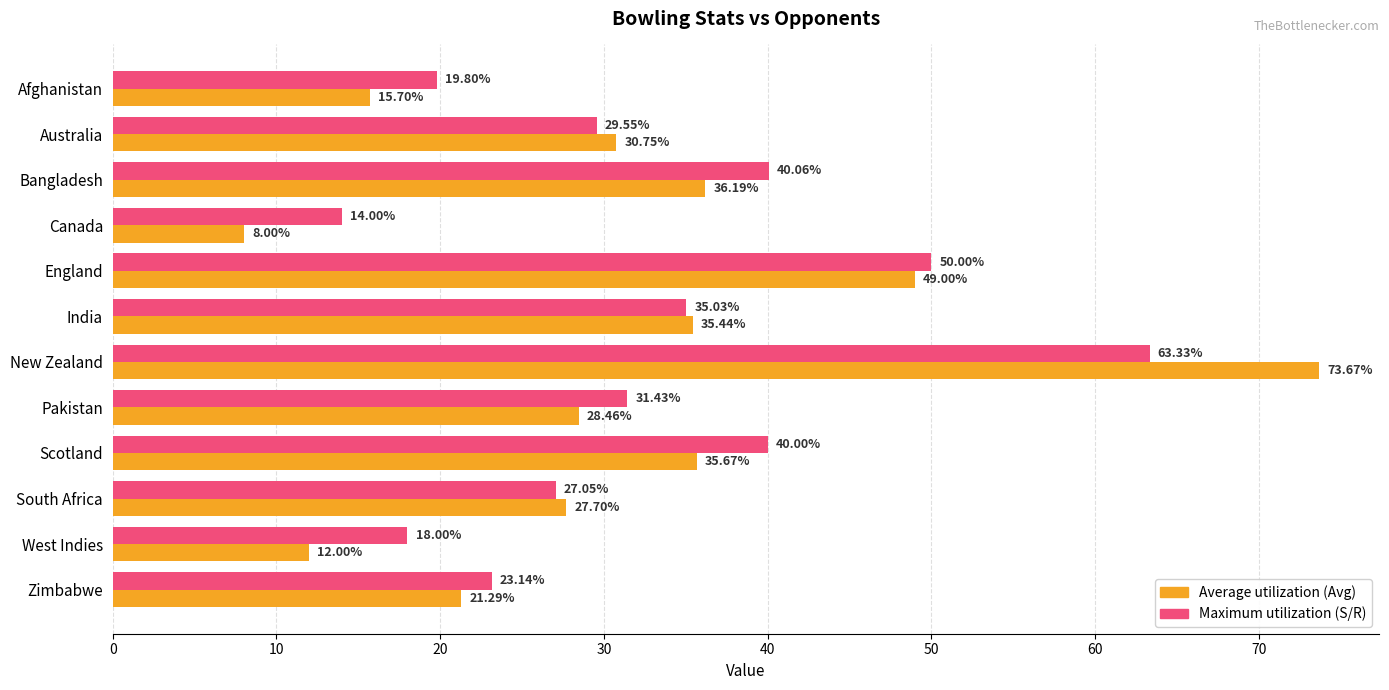

How many values in the Average utilization (Avg) series exceed 30?

6